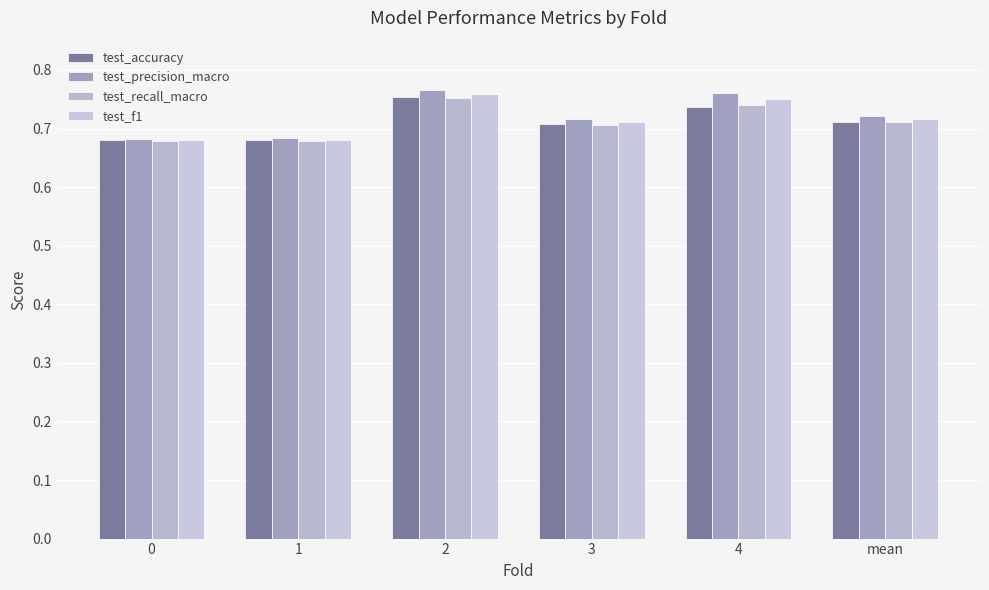

How many distinct data groups are displayed?

4